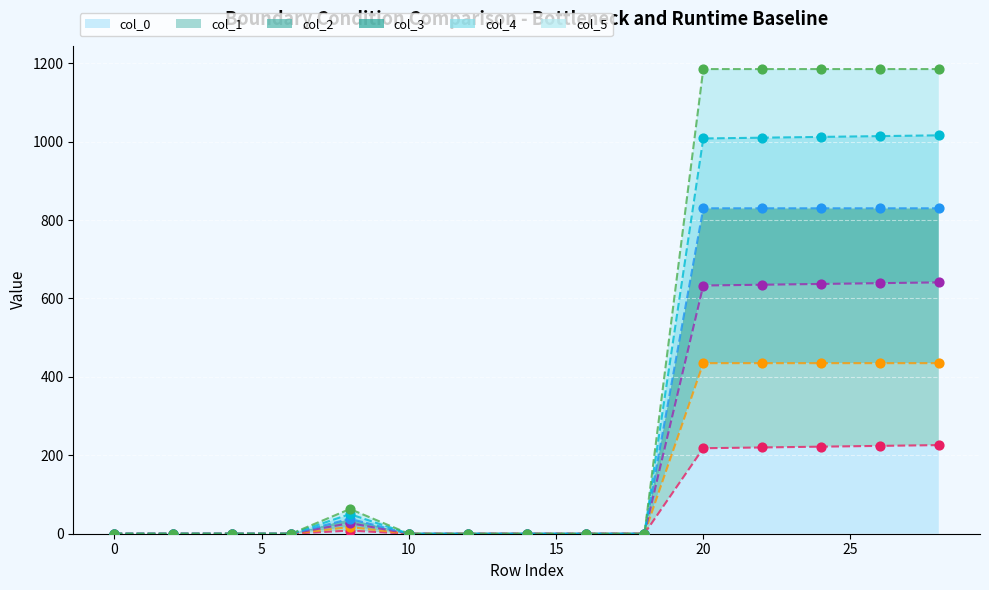

Which series contains the lowest Y value?

col_0 trend